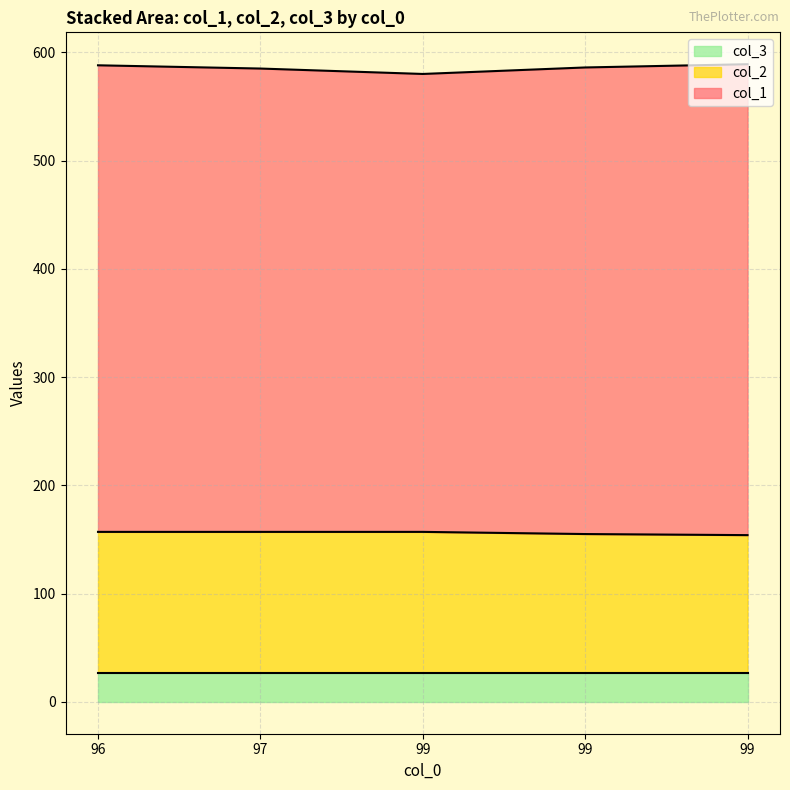

Is it true that col_3 equals 47 at 99?

False